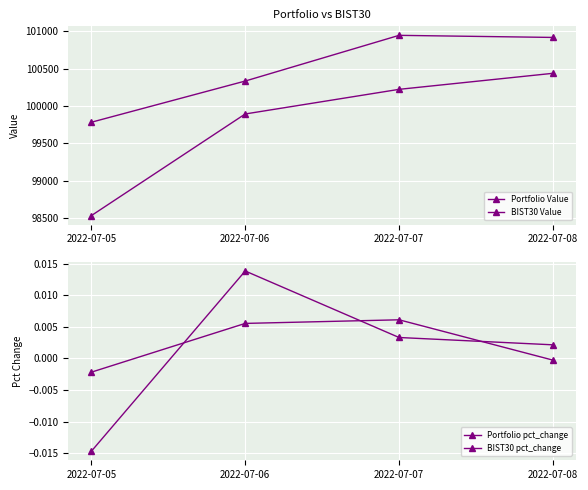

At 2022-07-05, list the series in order from smallest to largest.

BIST30 pct_change, Portfolio pct_change, BIST30 Value, Portfolio Value